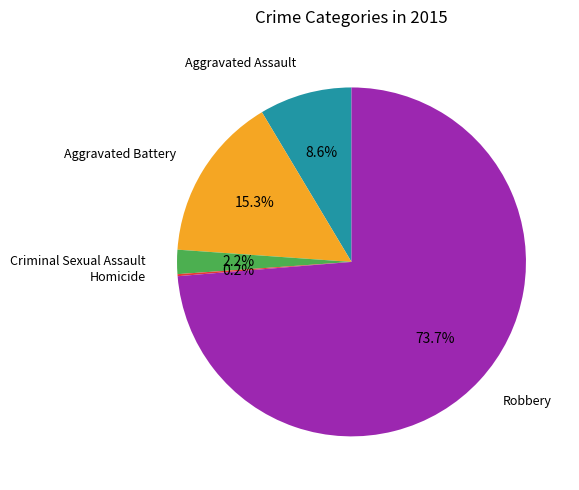

Which slice is the largest?

Robbery